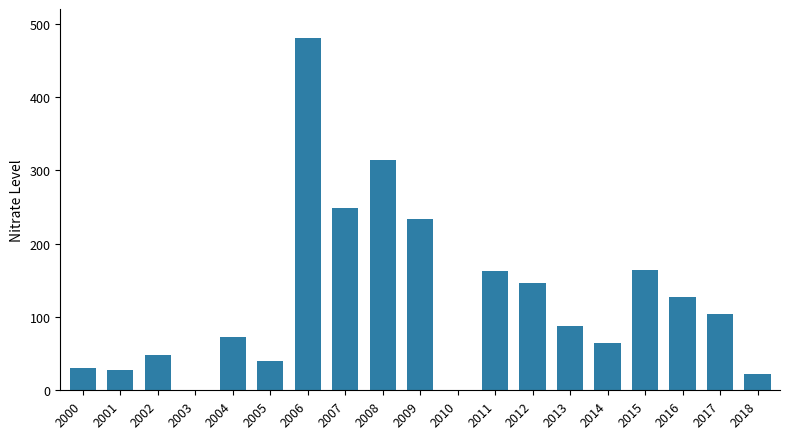

Does the chart contain stacked bars?

No